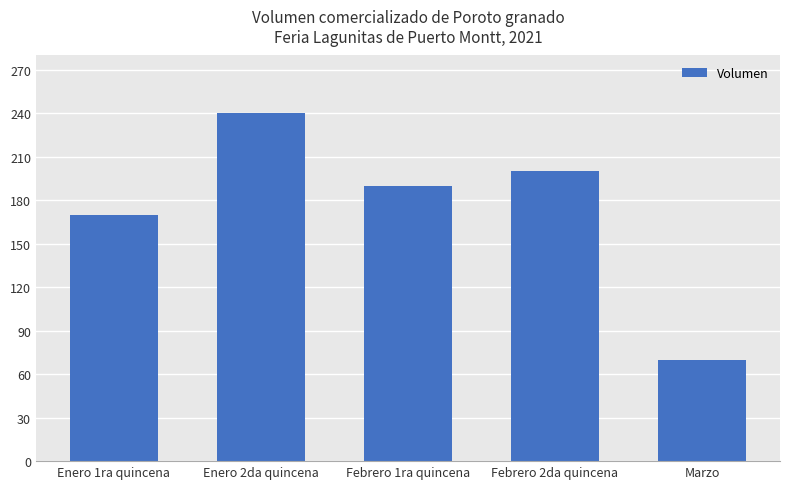

What is the label of the 5th bar from the right?

Enero 1ra quincena